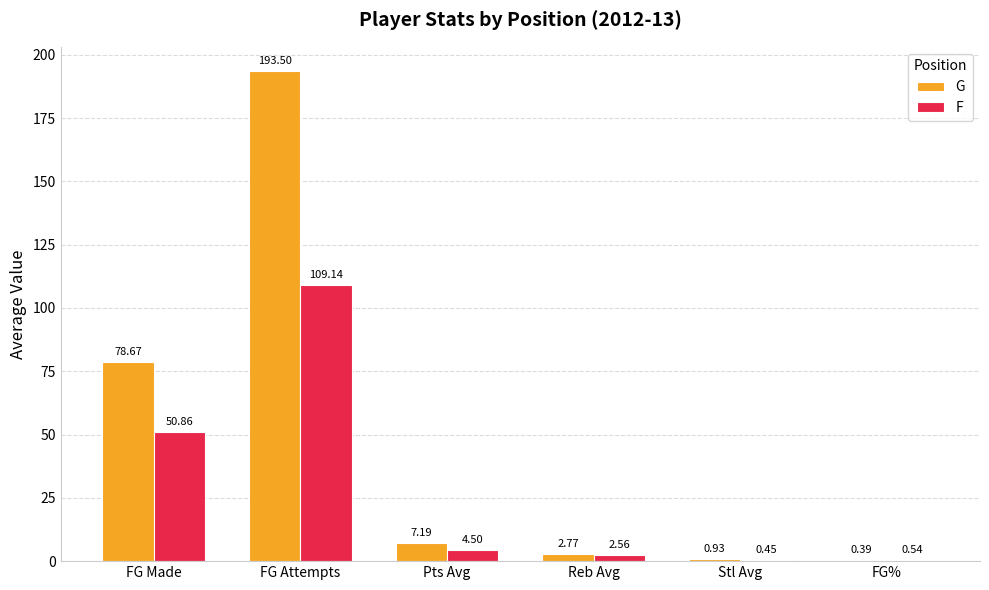

Which label corresponds to the largest value in the chart?

FG Attempts